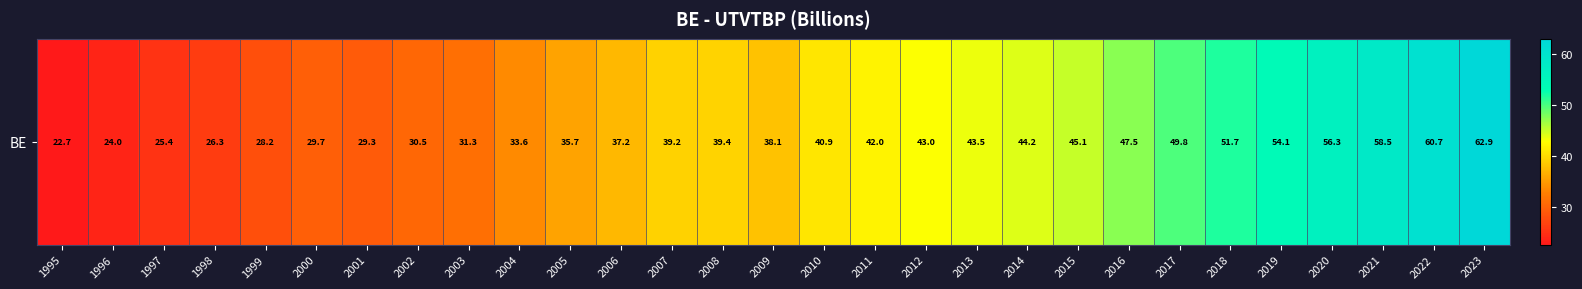

Reading left to right, extract all data points from this chart.

22.7	24.0	25.4	26.3	28.2	29.7	29.3	30.5	31.3	33.6	35.7	37.2	39.2	39.4	38.1	40.9	42.0	43.0	43.5	44.2	45.1	47.5	49.8	51.7	54.1	56.3	58.5	60.7	62.9